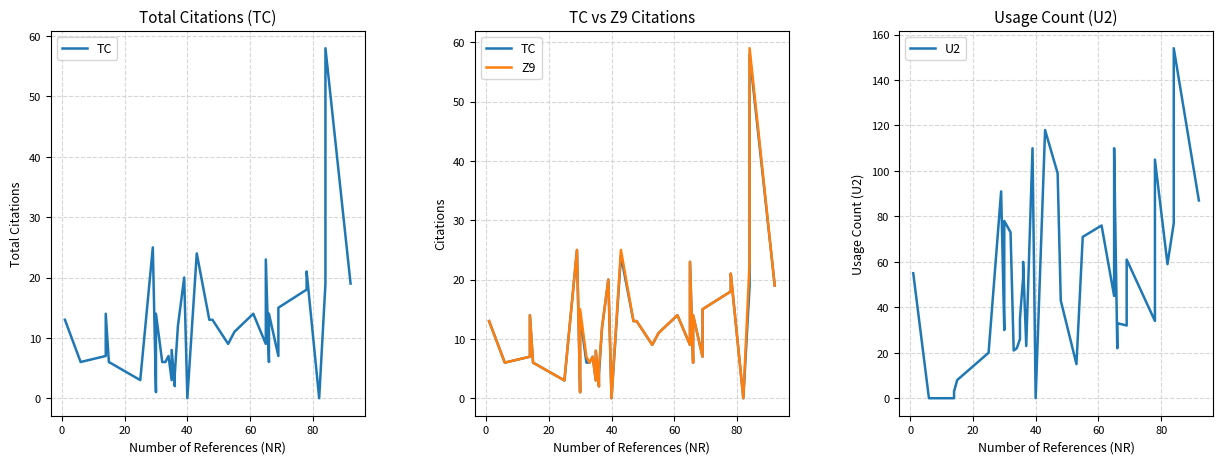

List the series in order of their peak value, lowest first.

TC, Z9, U2